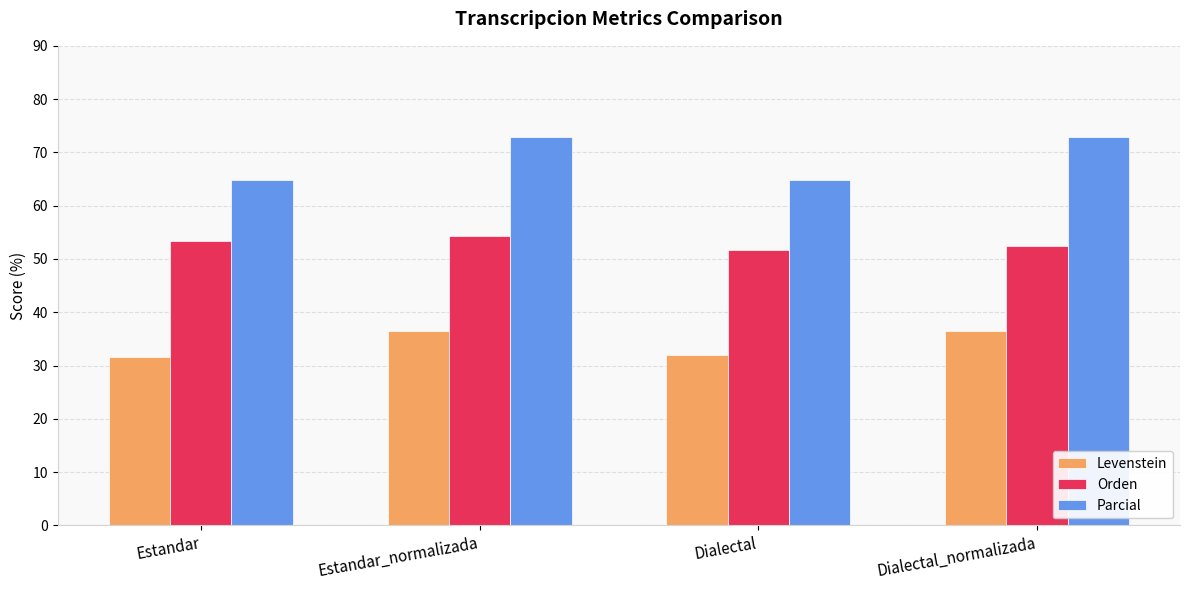

What is the spread (max minus min) of values at Estandar?

33.2